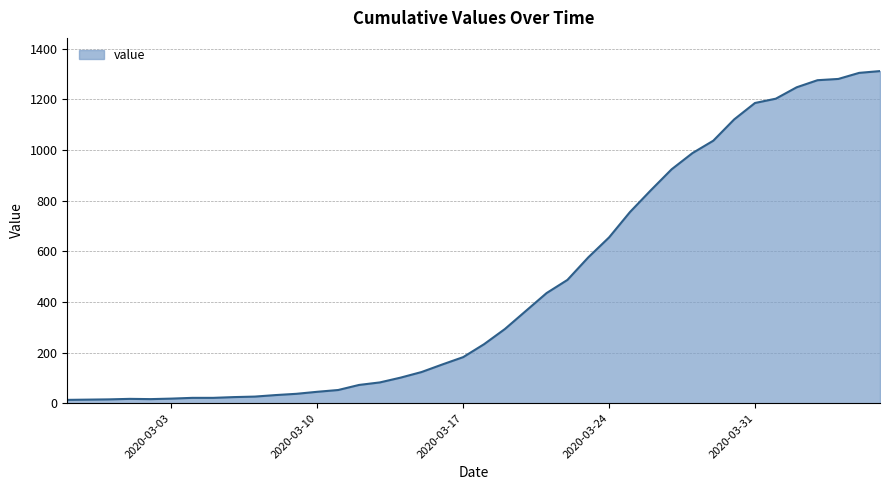

What is the difference between the maximum and minimum values?

1299